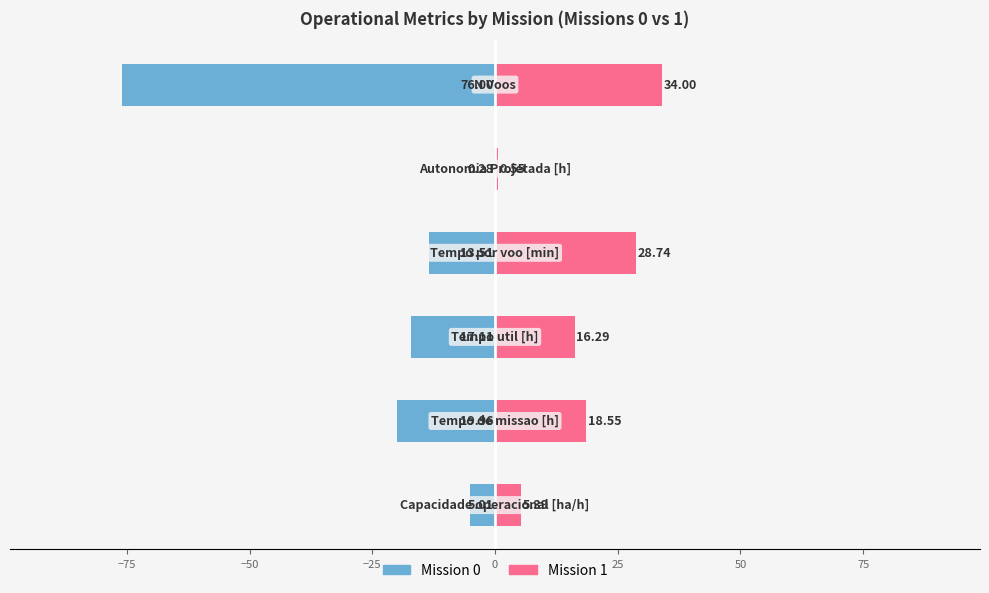

What is the value of the Mission 1 bar at the 6th from the left?

34.0